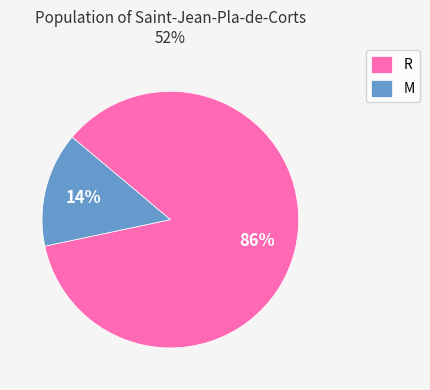

How many slices are in this pie chart?

2